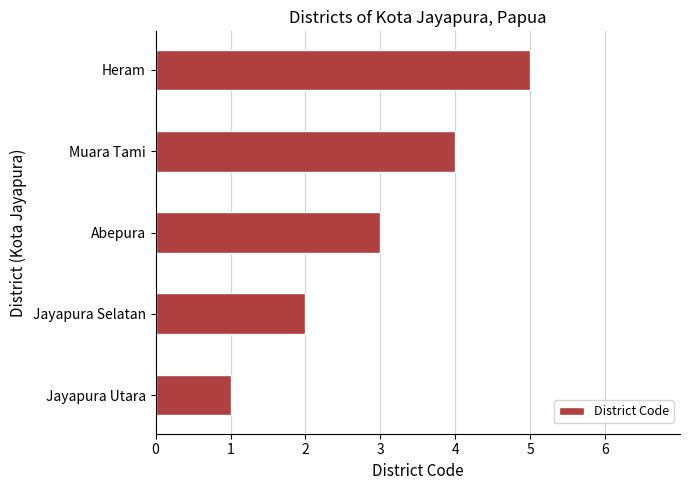

What is the minimum value shown in the chart?

1